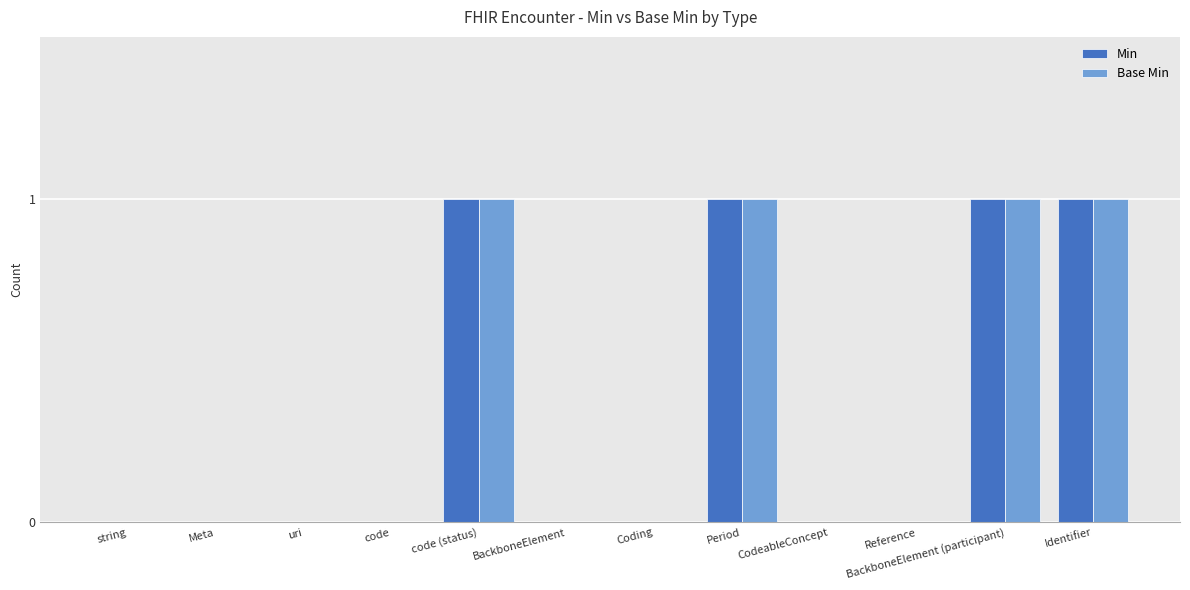

The value of Base Min at uri is 0. True or false?

True